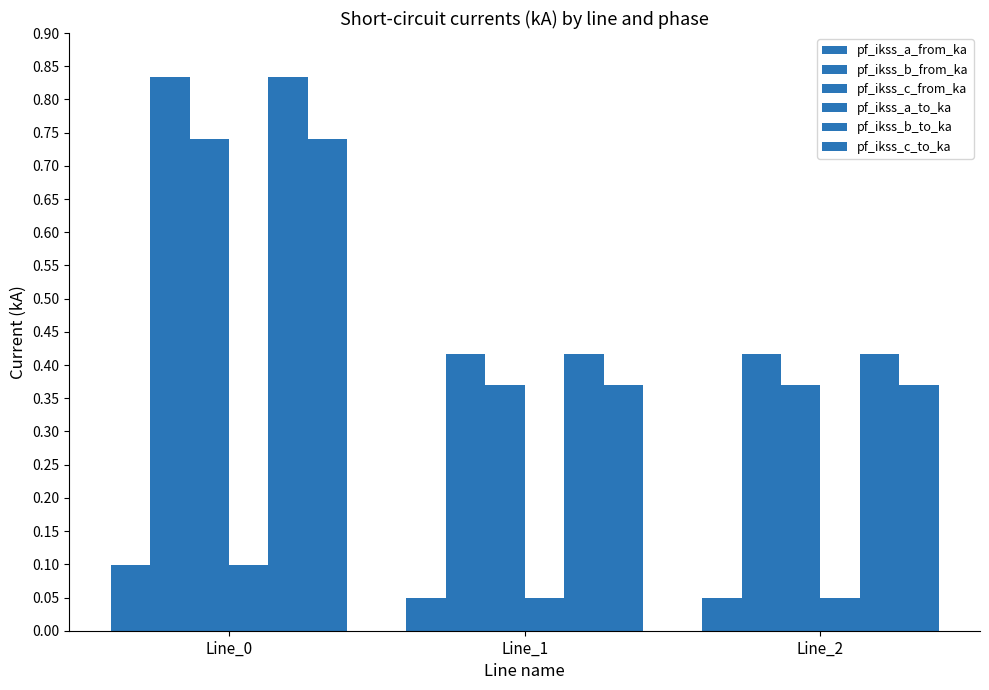

At which category is the sum across all series the highest?

Line_0